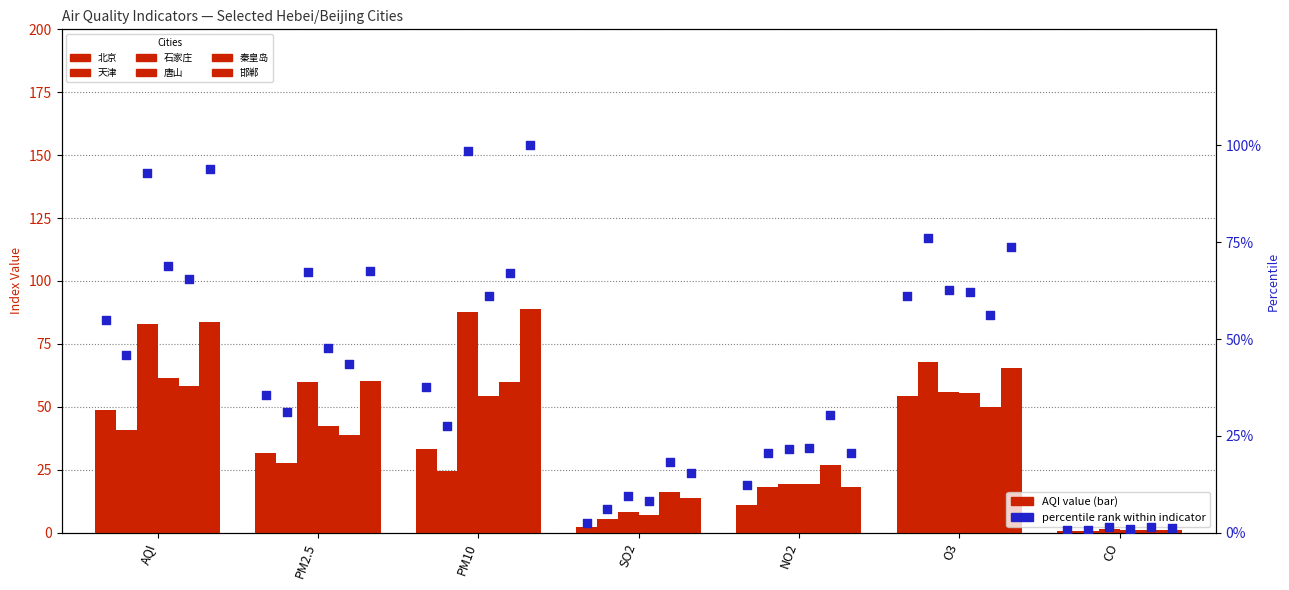

Is the value of 秦皇岛 at NO2 greater than the value of 石家庄 at PM2.5?

No